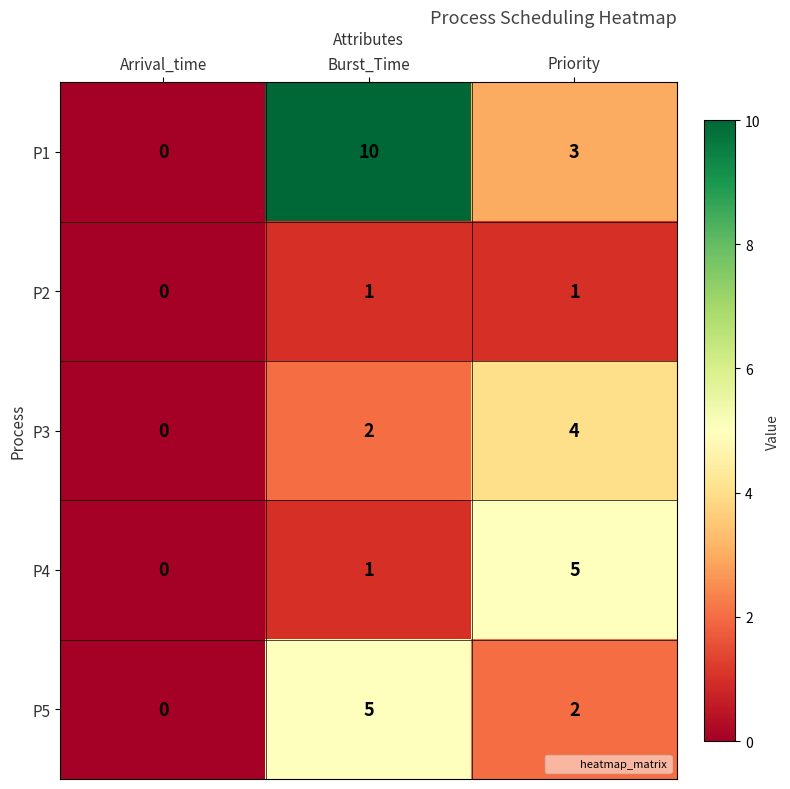

Reading left to right, extract all data points from this chart.

P1: Arrival_time=0	Burst_Time=10	Priority=3
P2: Arrival_time=0	Burst_Time=1	Priority=1
P3: Arrival_time=0	Burst_Time=2	Priority=4
P4: Arrival_time=0	Burst_Time=1	Priority=5
P5: Arrival_time=0	Burst_Time=5	Priority=2